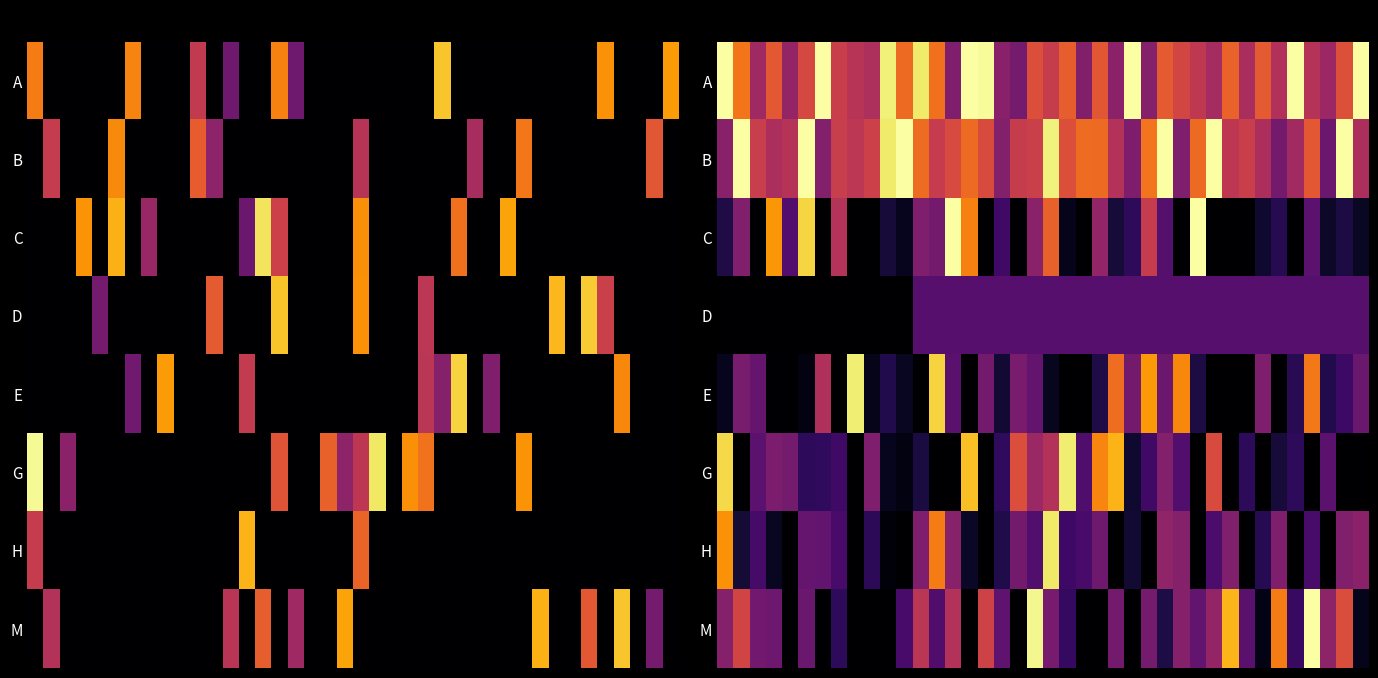

Rank the series by their maximum value, from lowest to highest.

D, H, G, E, A, B, C, M